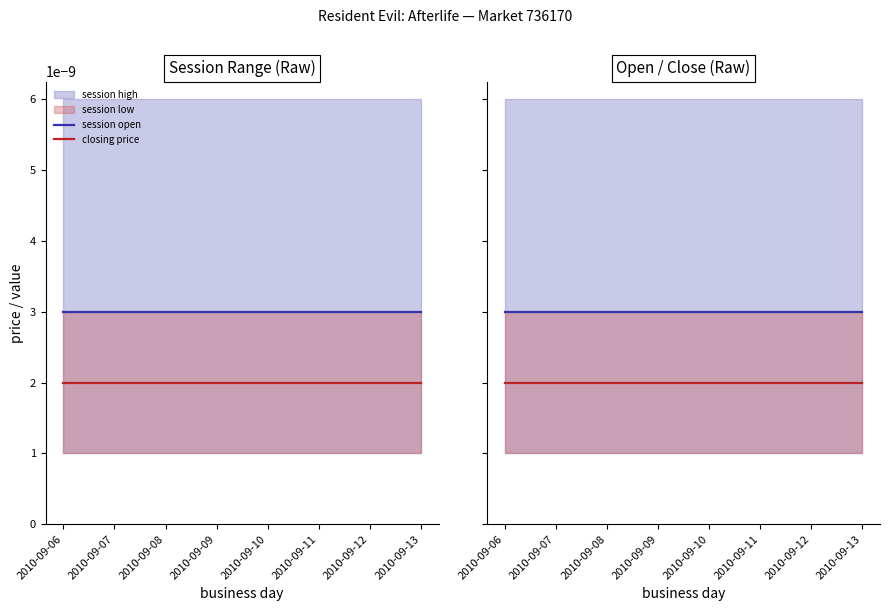

True or false: session open has a value of 0.0 at 2010-09-12.

True